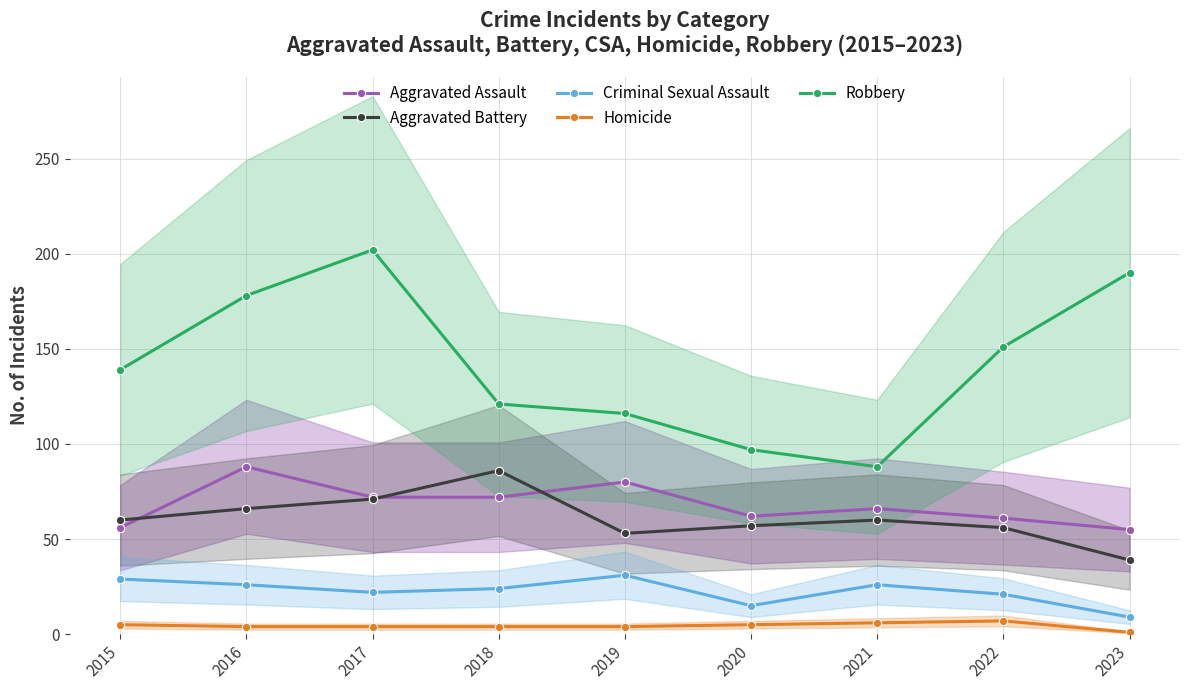

True or false: Robbery and Aggravated Assault cross at least once.

False